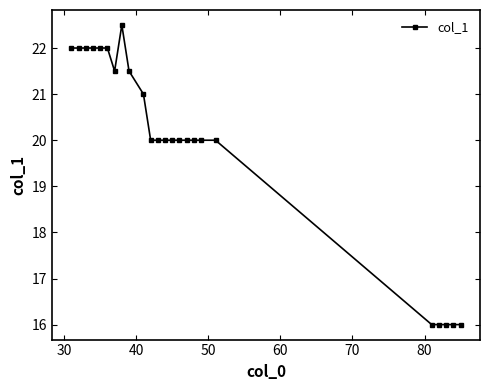

What is the minimum value shown in the chart?

16.0